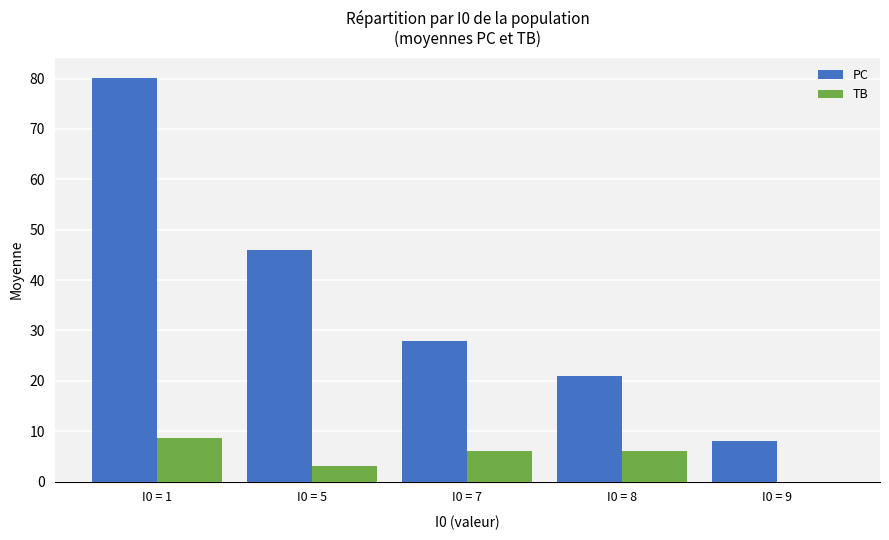

Reading left to right, list all the values displayed in this chart.

PC: 80.1	46.0	28.0	21.0	8.0
TB: 8.6	3.0	6.0	6.0	0.0